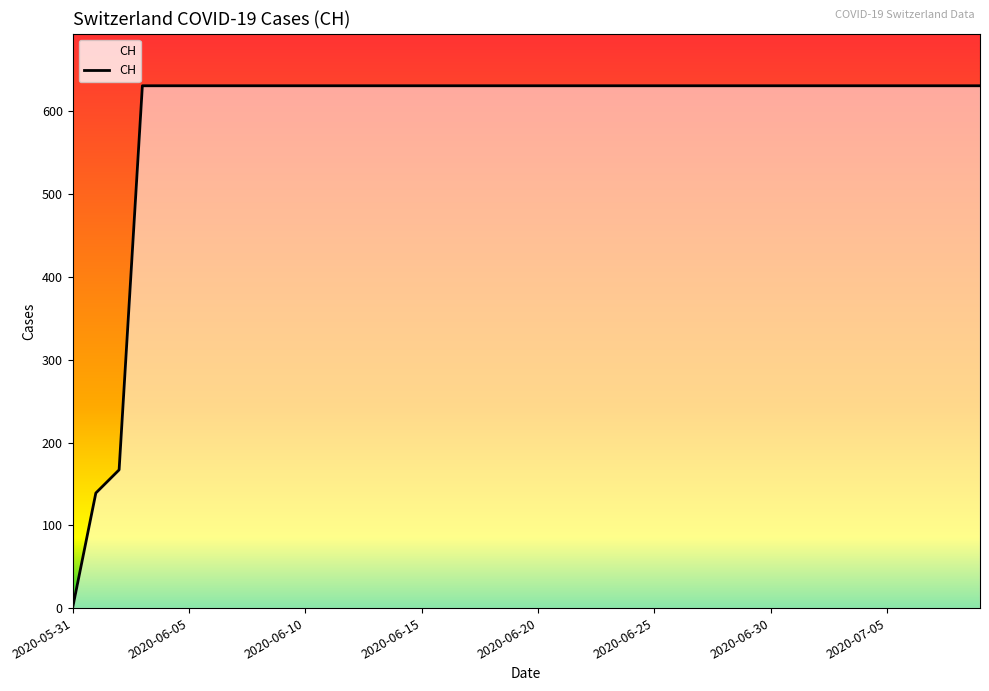

What is the maximum value shown in the chart?

631